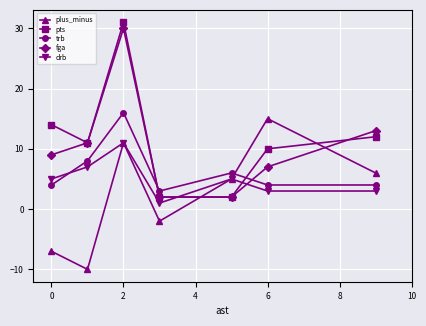

In plus_minus, how many points are higher than both neighbors (excluding endpoints)?

2